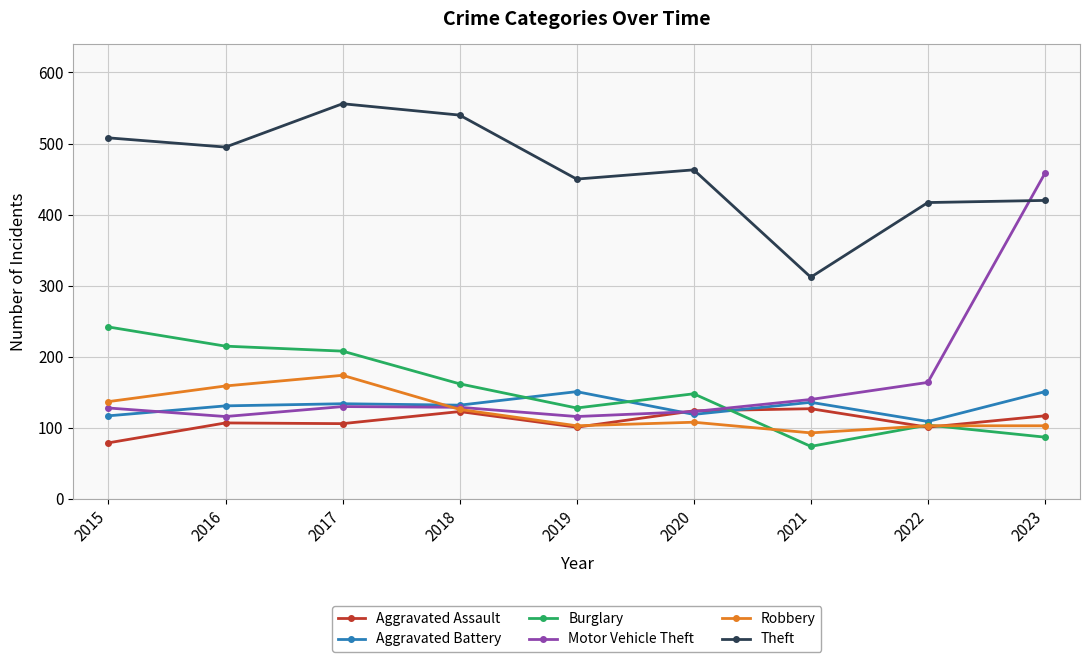

True or false: Burglary has a value of 154 at 2022.

False